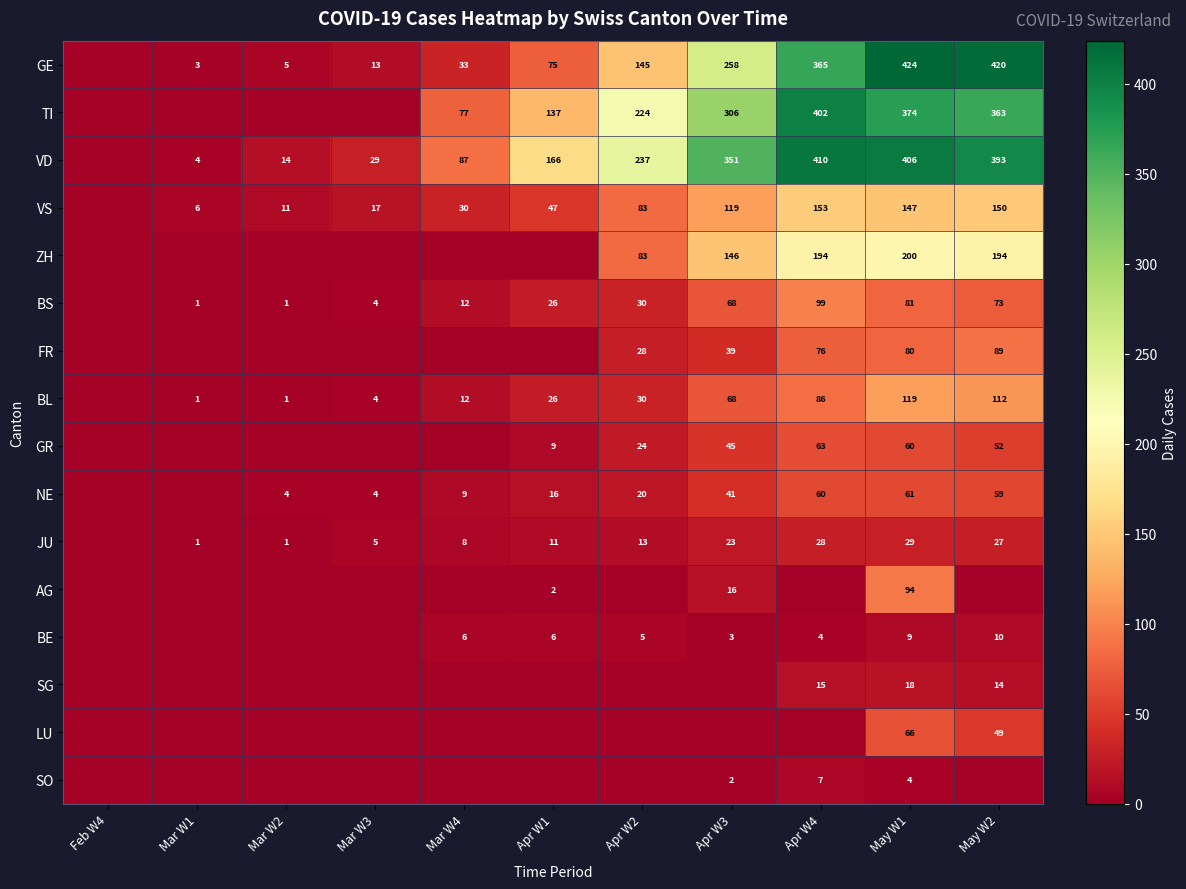

Which category has the lowest value across all series?

Feb W4